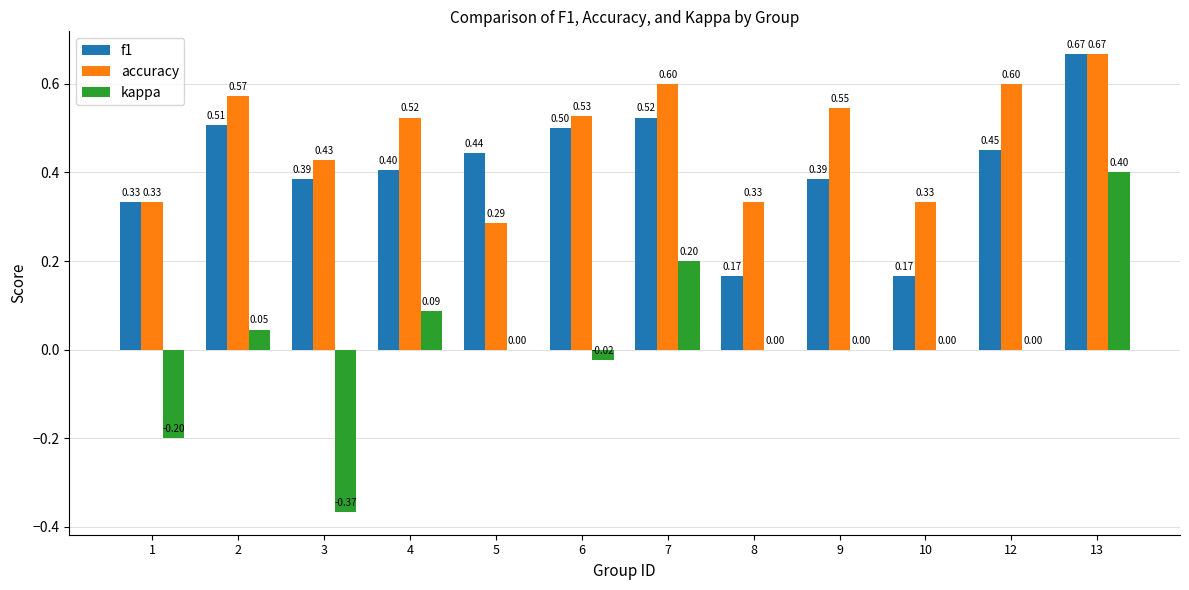

Between 7 and 10, which series saw the biggest shift?

f1